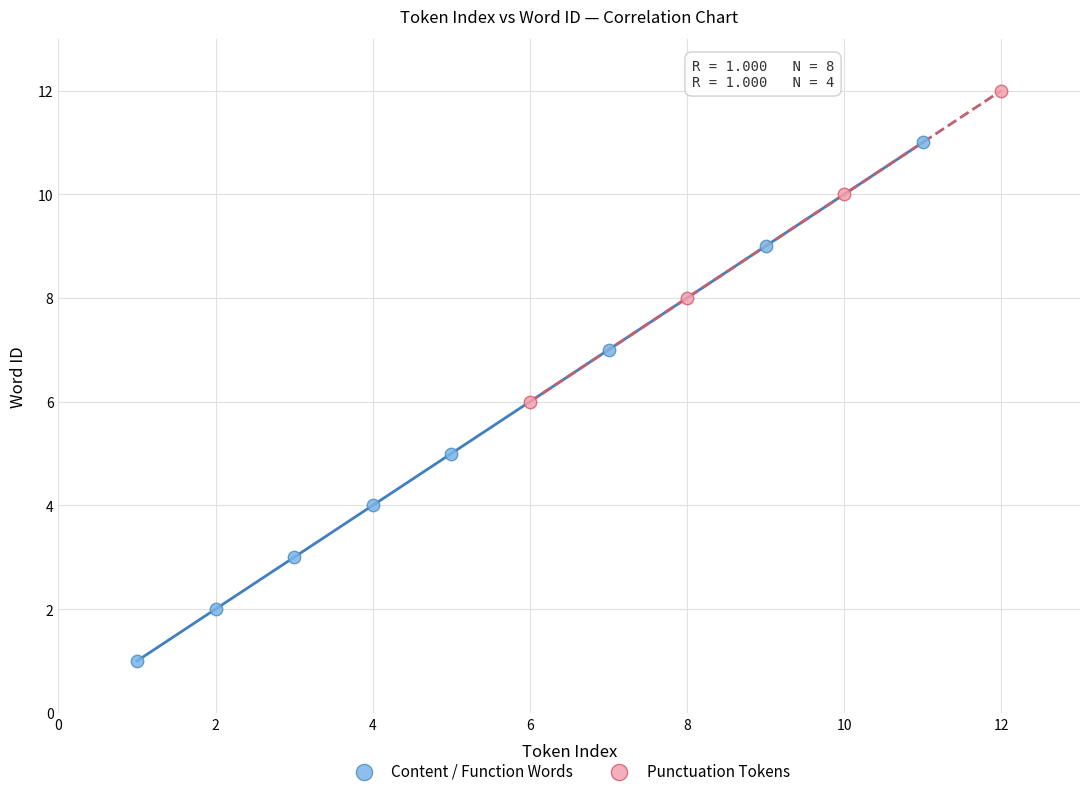

Which series contains the highest Y value?

Punctuation Tokens